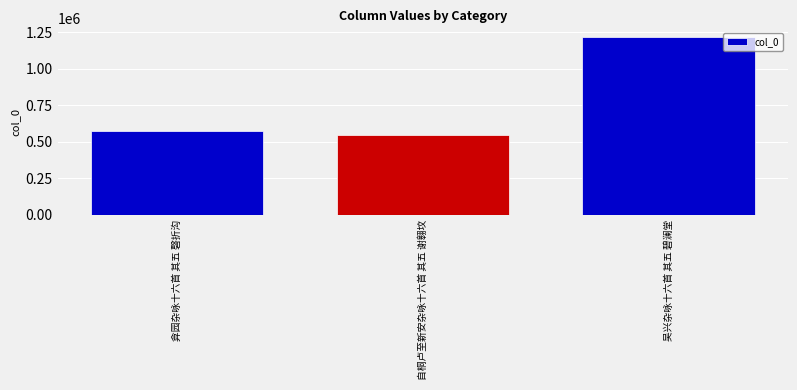

How many data points are less than 570730?

1